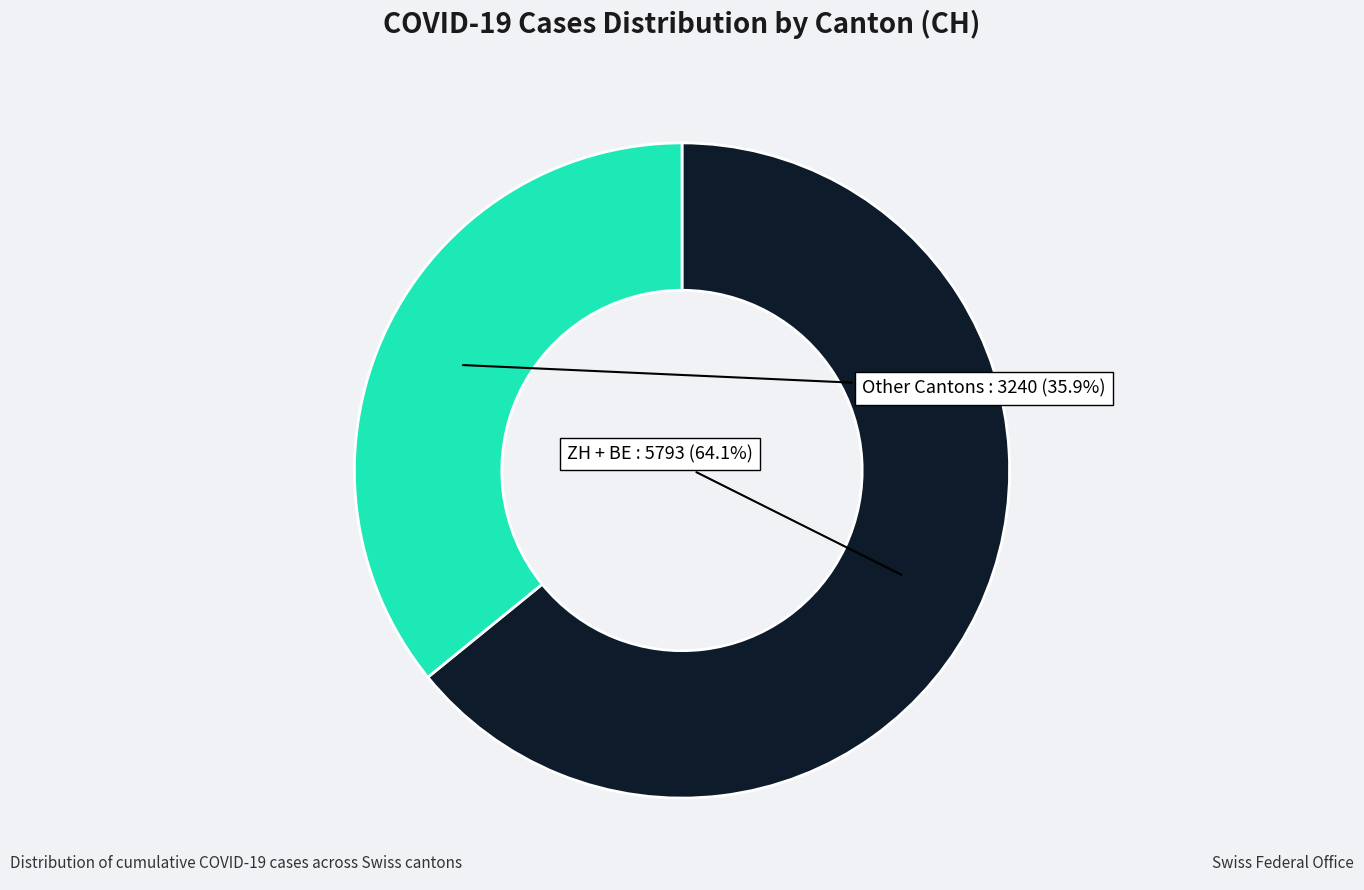

Is there a majority slice in this chart?

Yes